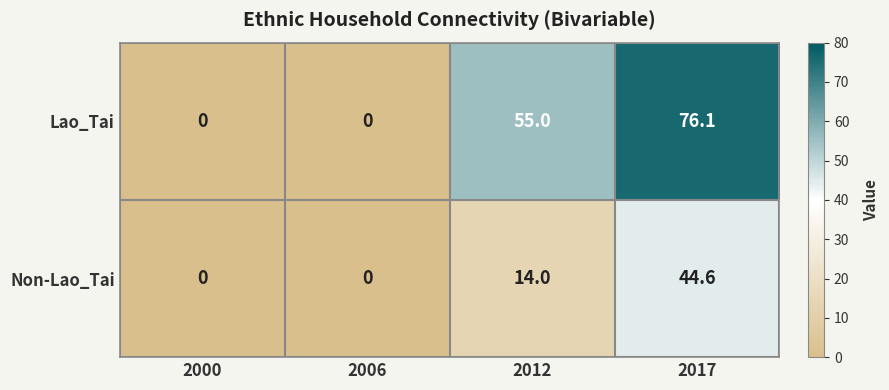

How many values in Lao_Tai are above zero?

2